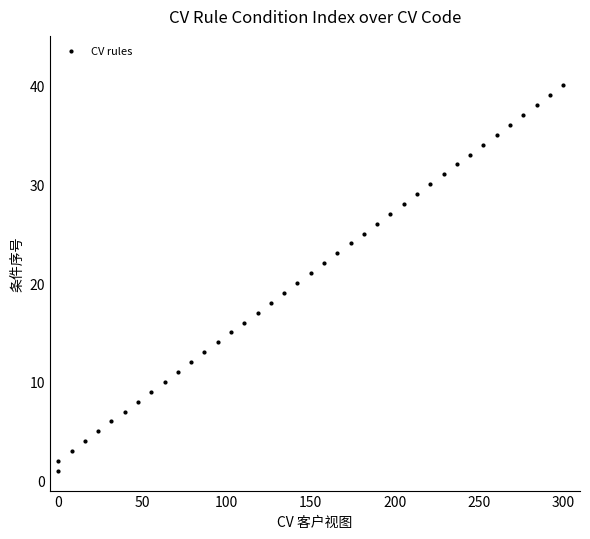

What is the range of Y values (max minus min)?

39